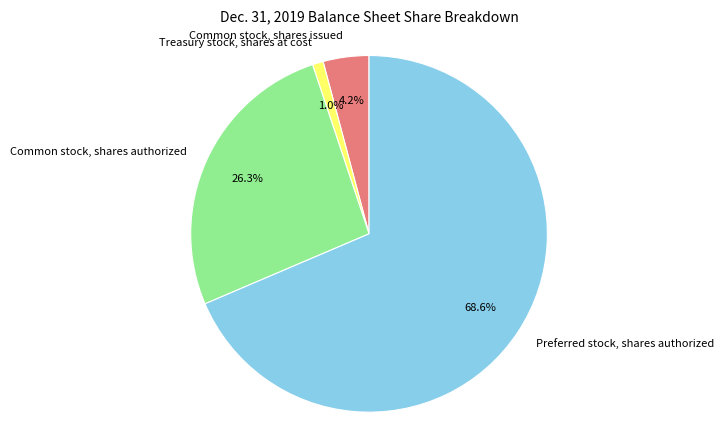

Rank the categories by value from lowest to highest.

Treasury stock, shares at cost, Common stock, shares issued, Common stock, shares authorized, Preferred stock, shares authorized